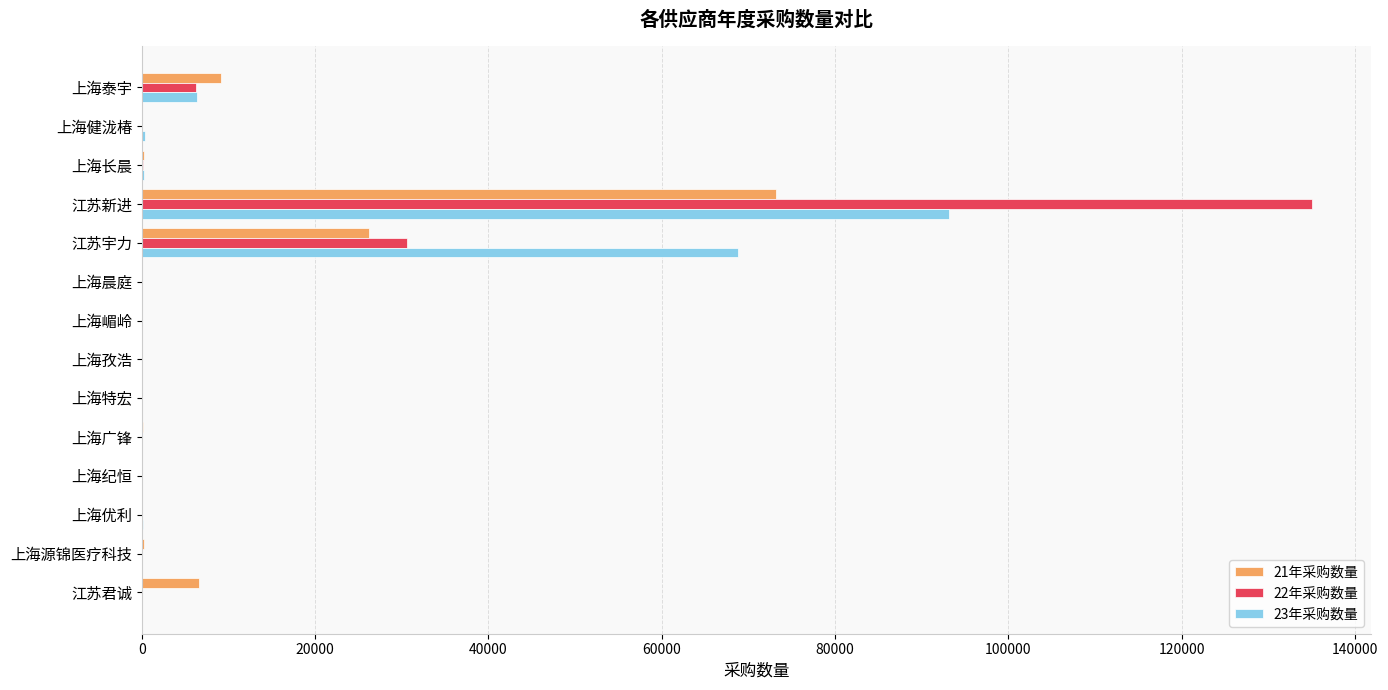

True or false: 22年采购数量 has a value of 135100 at 江苏新进.

True